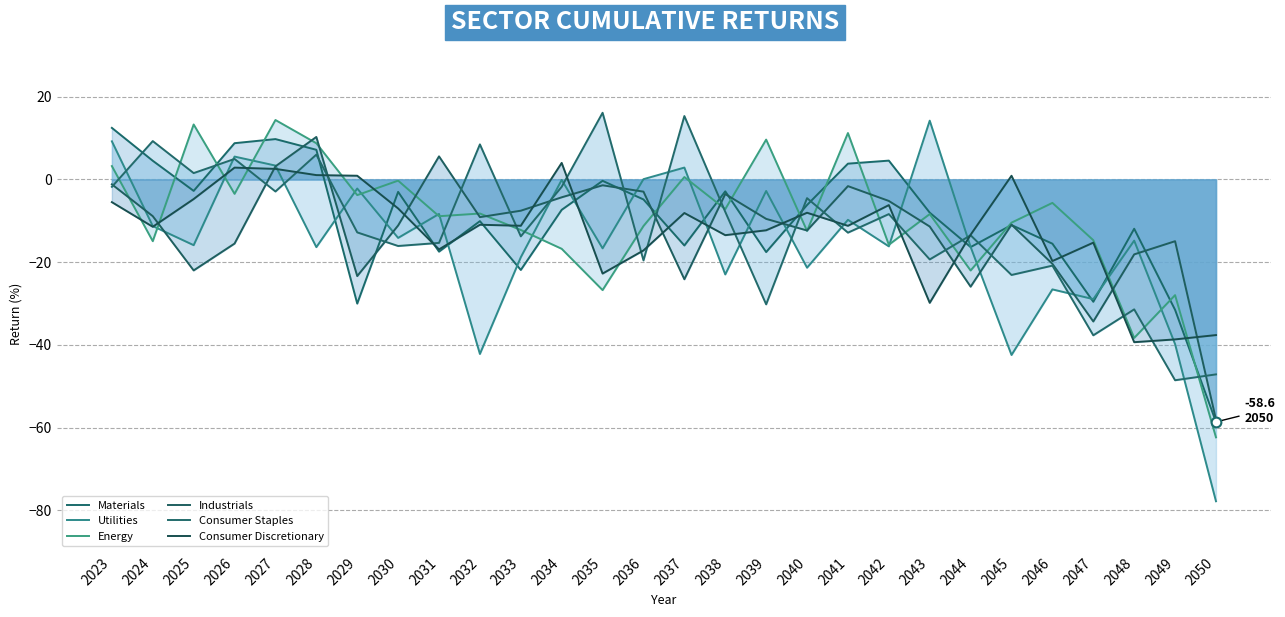

Reading left to right, extract all data points from this chart.

Materials: 2023=12.5	2024=4.5	2025=-2.8	2026=8.8	2027=9.8	2028=7.2	2029=-30.0	2030=-3.0	2031=-17.5	2032=-10.1	2033=-21.9	2034=-7.3	2035=-0.3	2036=-4.8	2037=-16.0	2038=-2.9	2039=-17.6	2040=-6.2	2041=3.8	2042=4.5	2043=-8.0	2044=-16.4	2045=-11.0	2046=-15.5	2047=-29.6	2048=-11.9	2049=-31.5	2050=-58.6
Utilities: 2023=9.2	2024=-11.3	2025=-15.9	2026=5.5	2027=3.3	2028=-16.4	2029=-2.2	2030=-14.1	2031=-8.3	2032=-42.2	2033=-18.8	2034=-0.1	2035=-16.7	2036=0.1	2037=2.9	2038=-23.0	2039=-2.8	2040=-21.3	2041=-9.8	2042=-16.2	2043=14.2	2044=-16.3	2045=-42.4	2046=-26.6	2047=-28.9	2048=-14.8	2049=-39.8	2050=-77.8
Energy: 2023=3.2	2024=-14.9	2025=13.3	2026=-3.5	2027=14.4	2028=8.8	2029=-3.8	2030=-0.3	2031=-8.9	2032=-8.2	2033=-12.2	2034=-16.8	2035=-26.8	2036=-11.3	2037=0.6	2038=-7.2	2039=9.6	2040=-12.4	2041=11.2	2042=-15.8	2043=-8.4	2044=-22.0	2045=-10.5	2046=-5.7	2047=-14.7	2048=-38.3	2049=-28.0	2050=-62.3
Industrials: 2023=-1.2	2024=-8.9	2025=-22.0	2026=-15.5	2027=3.2	2028=10.3	2029=-23.4	2030=-11.1	2031=5.6	2032=-9.1	2033=-7.6	2034=-4.3	2035=-1.4	2036=-3.0	2037=-24.1	2038=-3.5	2039=-9.5	2040=-12.3	2041=-1.6	2042=-5.2	2043=-11.4	2044=-25.9	2045=-10.9	2046=-20.4	2047=-34.3	2048=-18.1	2049=-14.9	2050=-58.0
Consumer Staples: 2023=-1.8	2024=9.3	2025=1.5	2026=5.0	2027=-2.9	2028=6.0	2029=-12.8	2030=-16.1	2031=-15.3	2032=8.5	2033=-13.8	2034=-1.8	2035=16.1	2036=-19.6	2037=15.3	2038=-7.8	2039=-30.2	2040=-4.5	2041=-12.9	2042=-8.4	2043=-19.3	2044=-13.5	2045=-23.1	2046=-20.8	2047=-37.7	2048=-31.4	2049=-48.5	2050=-47.1
Consumer Discretionary: 2023=-5.5	2024=-11.4	2025=-4.7	2026=2.9	2027=2.5	2028=1.0	2029=0.9	2030=-7.0	2031=-16.9	2032=-11.0	2033=-11.2	2034=4.0	2035=-22.8	2036=-17.2	2037=-8.1	2038=-13.5	2039=-12.3	2040=-8.1	2041=-11.2	2042=-6.2	2043=-29.8	2044=-13.4	2045=0.9	2046=-19.7	2047=-15.3	2048=-39.3	2049=-38.7	2050=-37.6